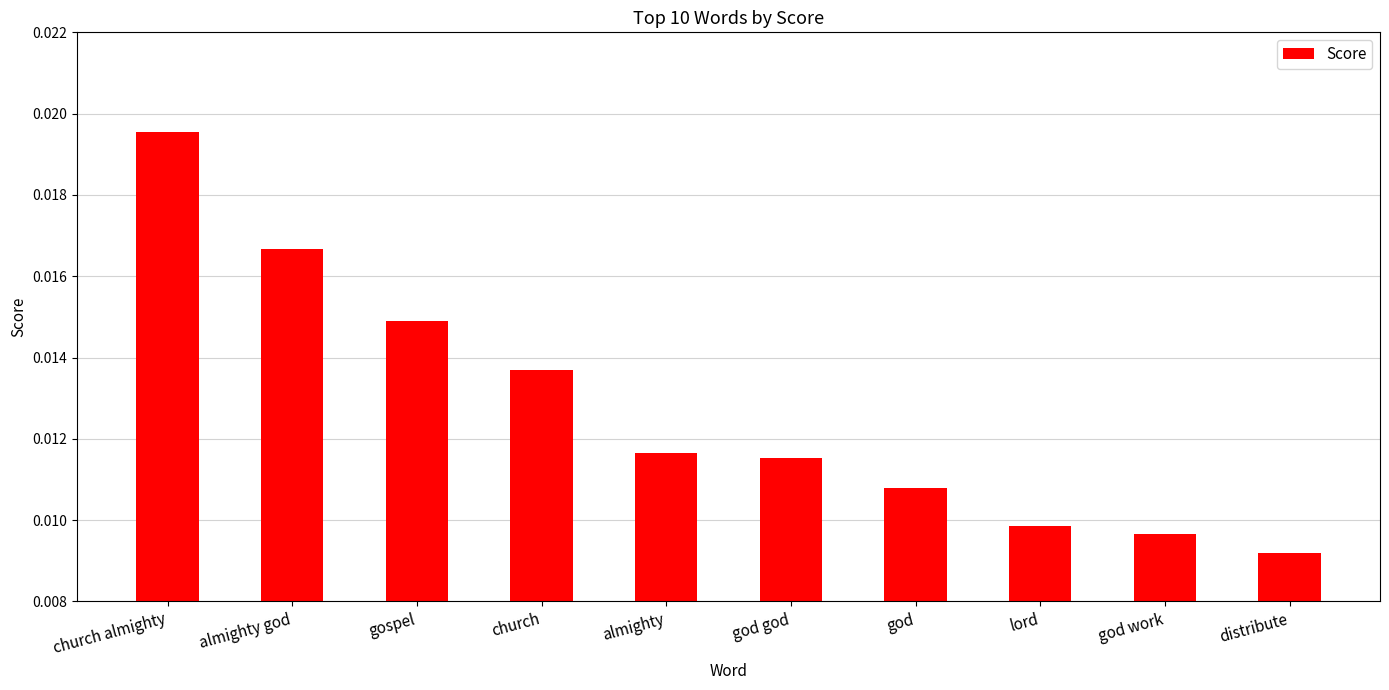

What is the label of the 7th bar from the right?

church